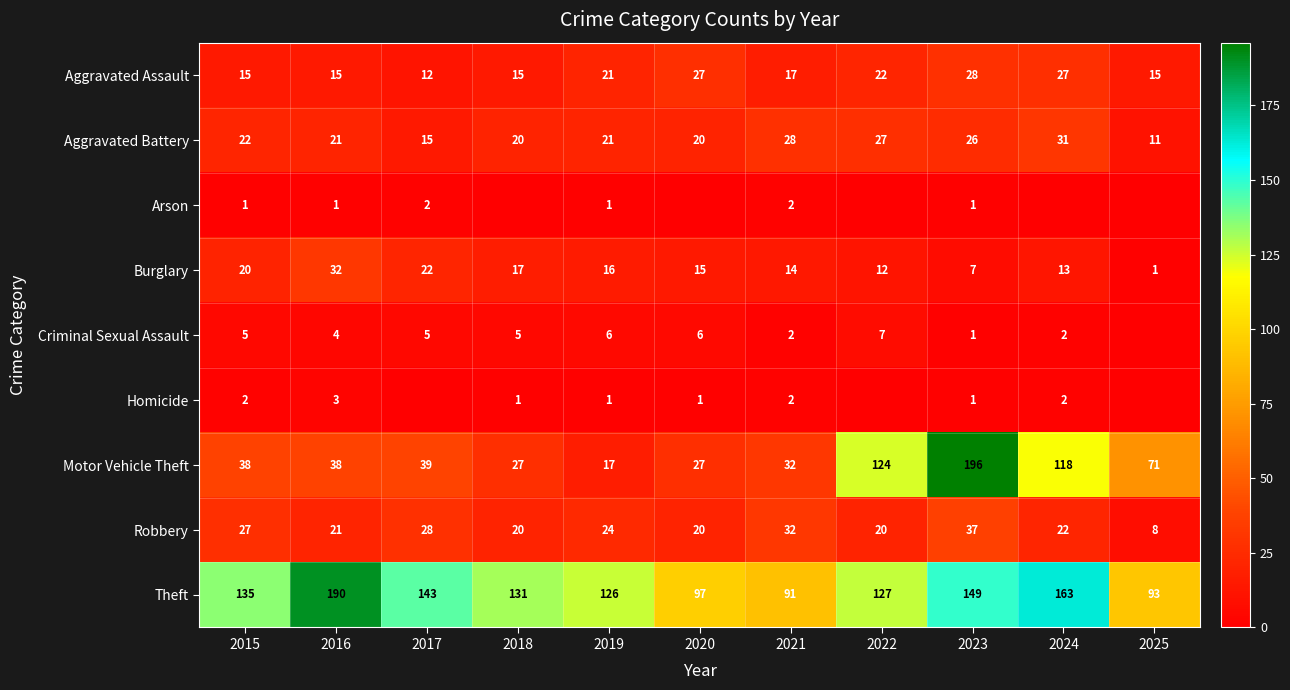

At which category is the sum across all series the highest?

2023